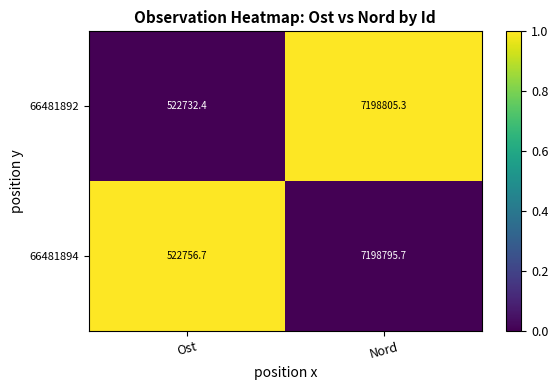

What is the difference between the highest and lowest values at Ost?

24.3